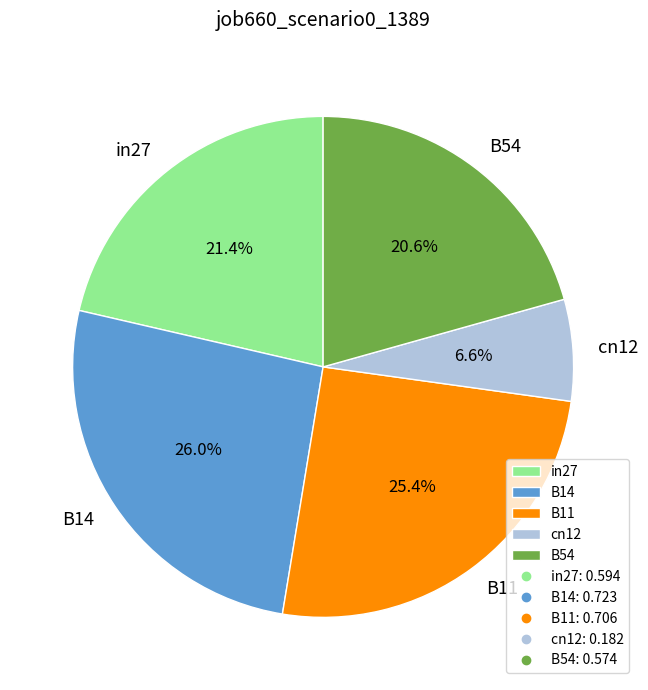

Which has a higher value, B11 or cn12?

B11